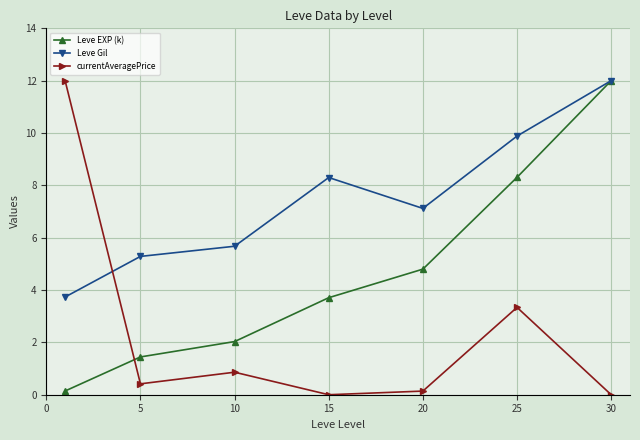

What are all the series names shown in the legend?

Leve EXP (k), Leve Gil, currentAveragePrice